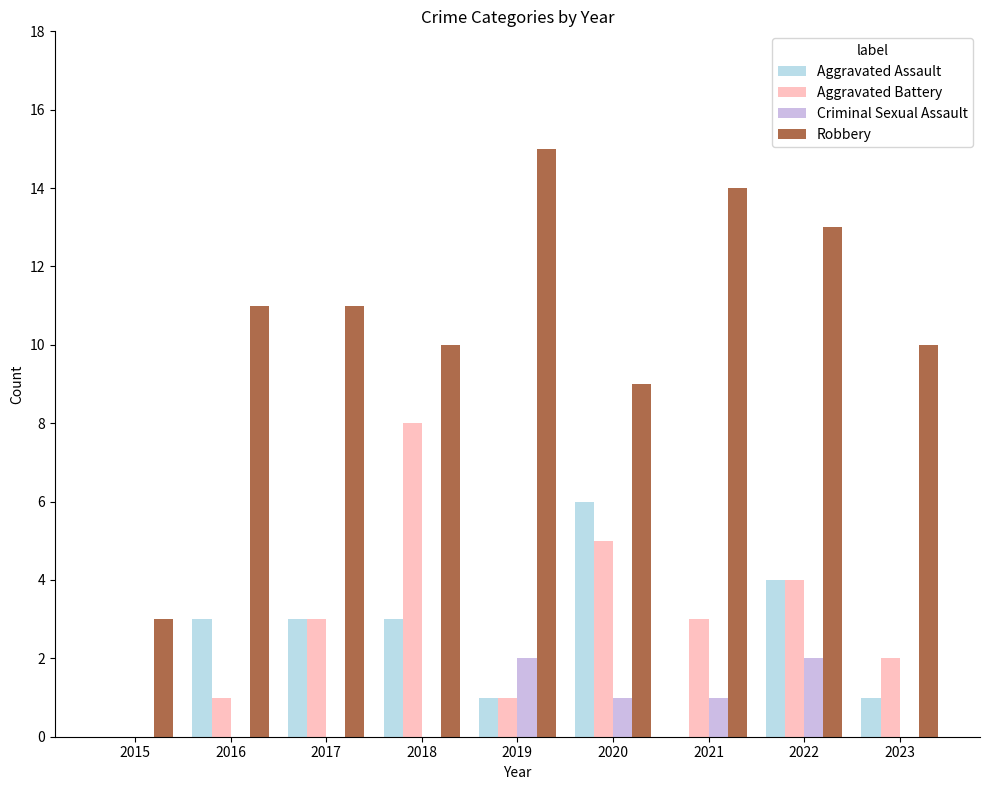

At which label does Robbery reach its peak?

2019